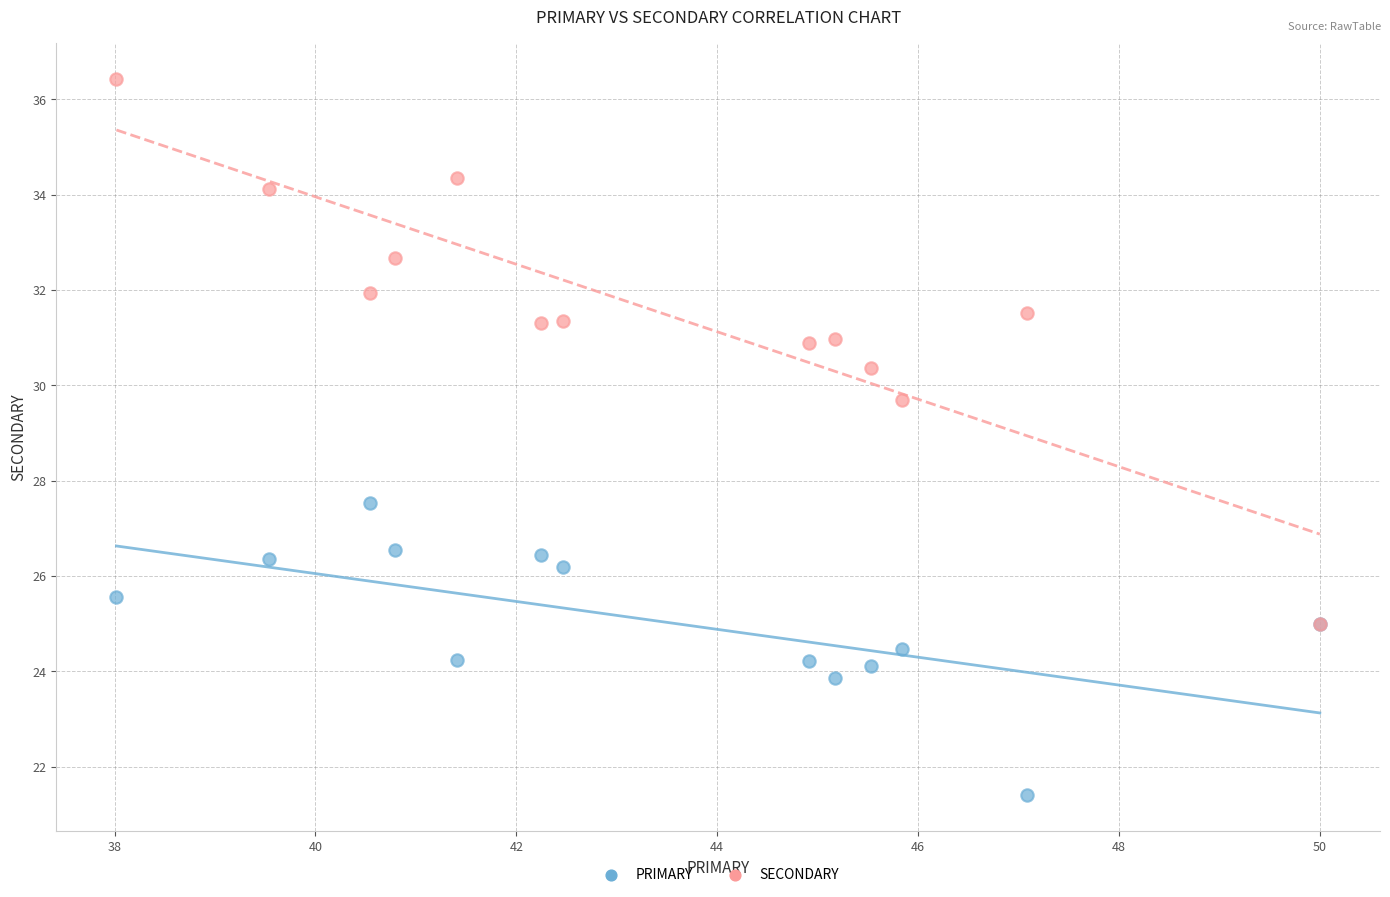

Across all series, what Y value is closest to 28?

27.5